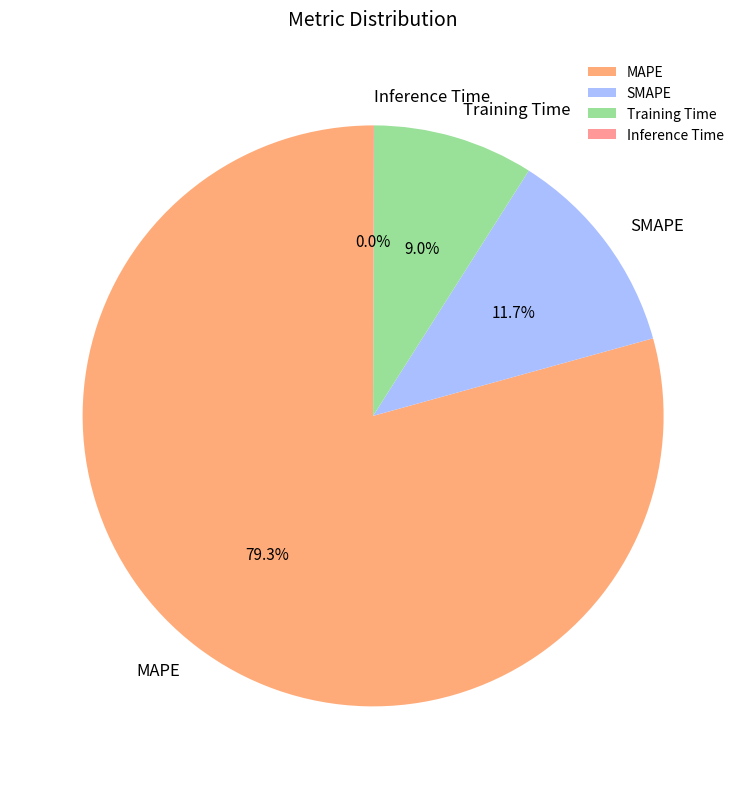

Which has a higher value, MAPE or Training Time?

MAPE